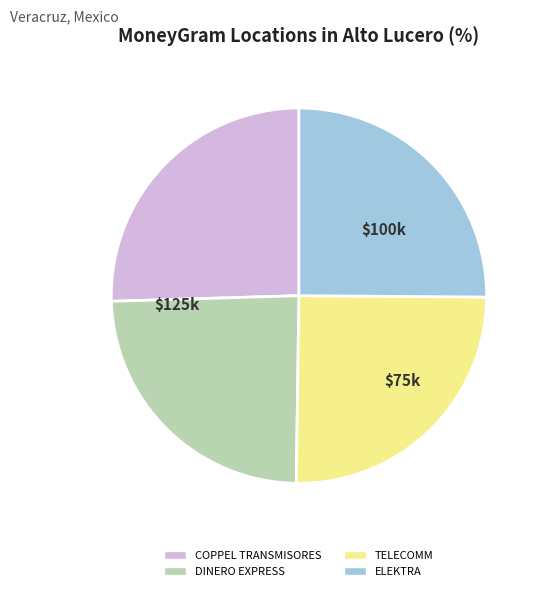

What is the ratio of the value at TELECOMM to the value at DINERO EXPRESS?

1.0